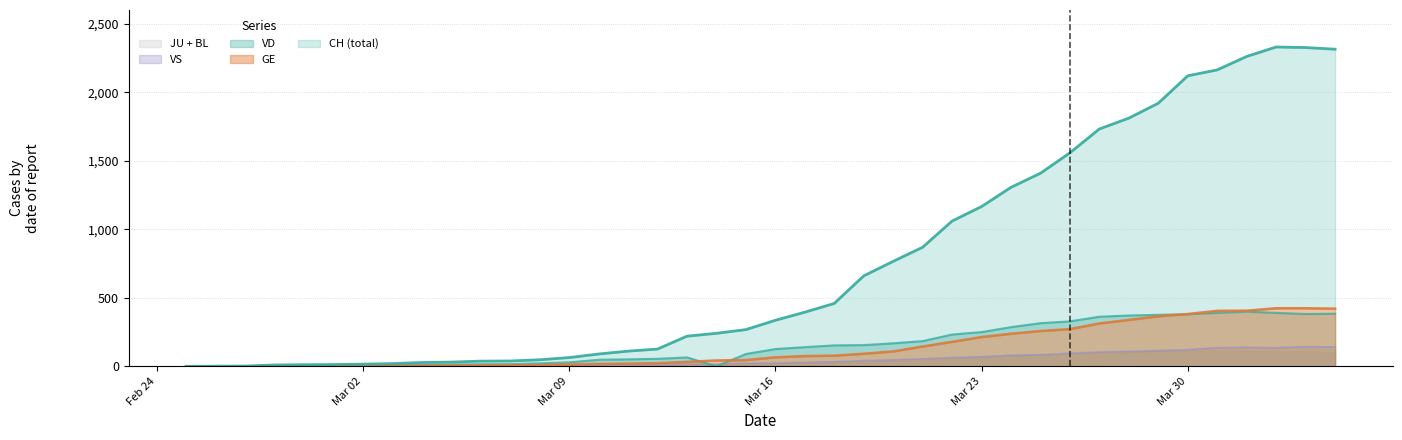

At which label does VD reach its peak?

2020-04-01